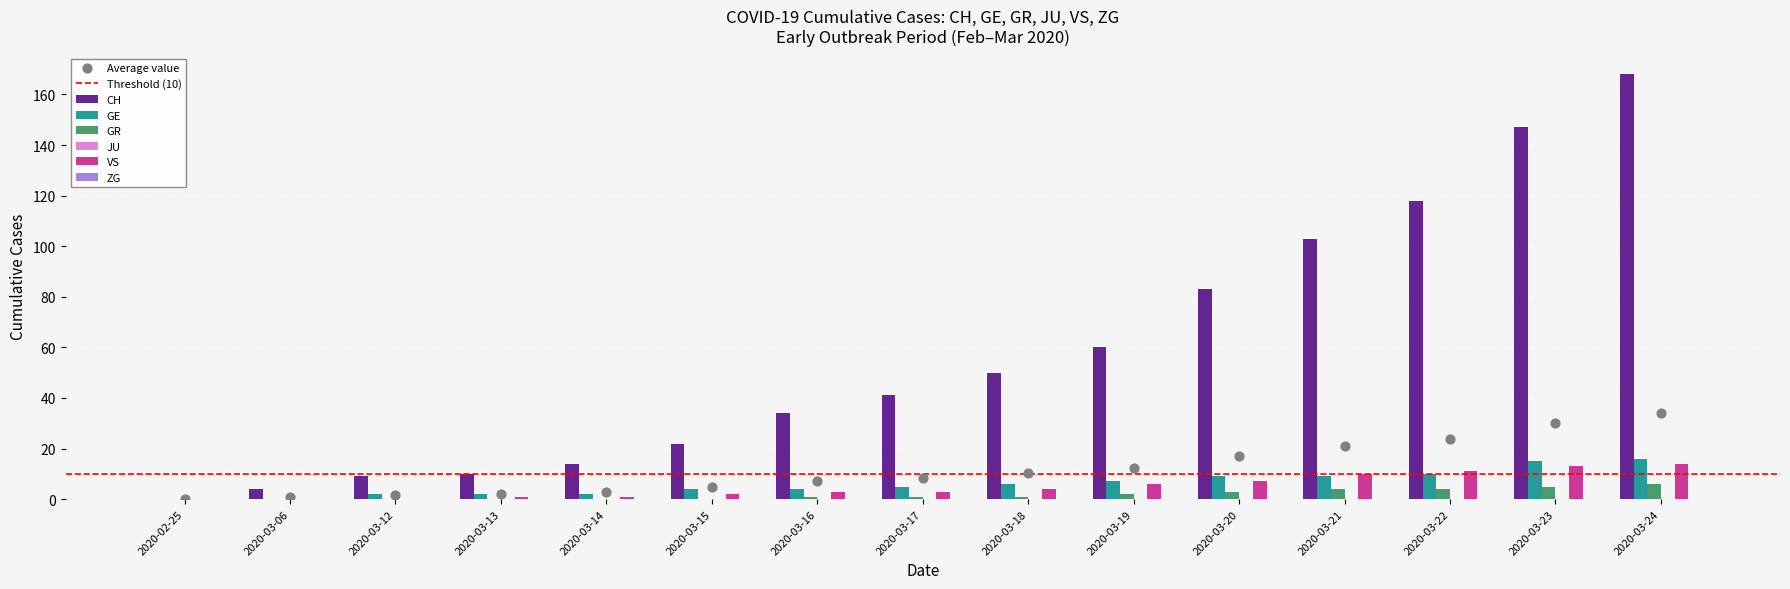

Which series has the largest total across all categories?

CH